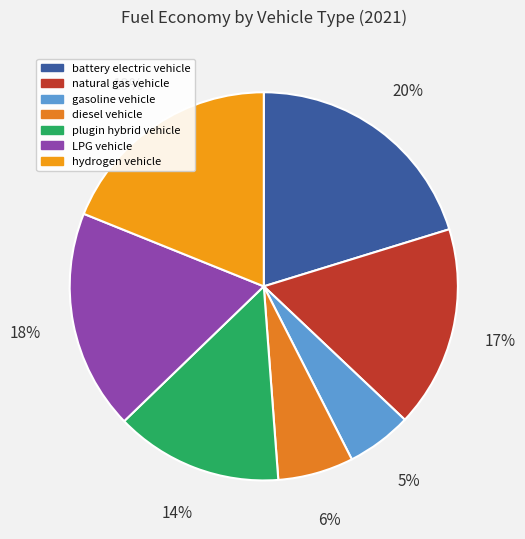

How many slices are in this pie chart?

7